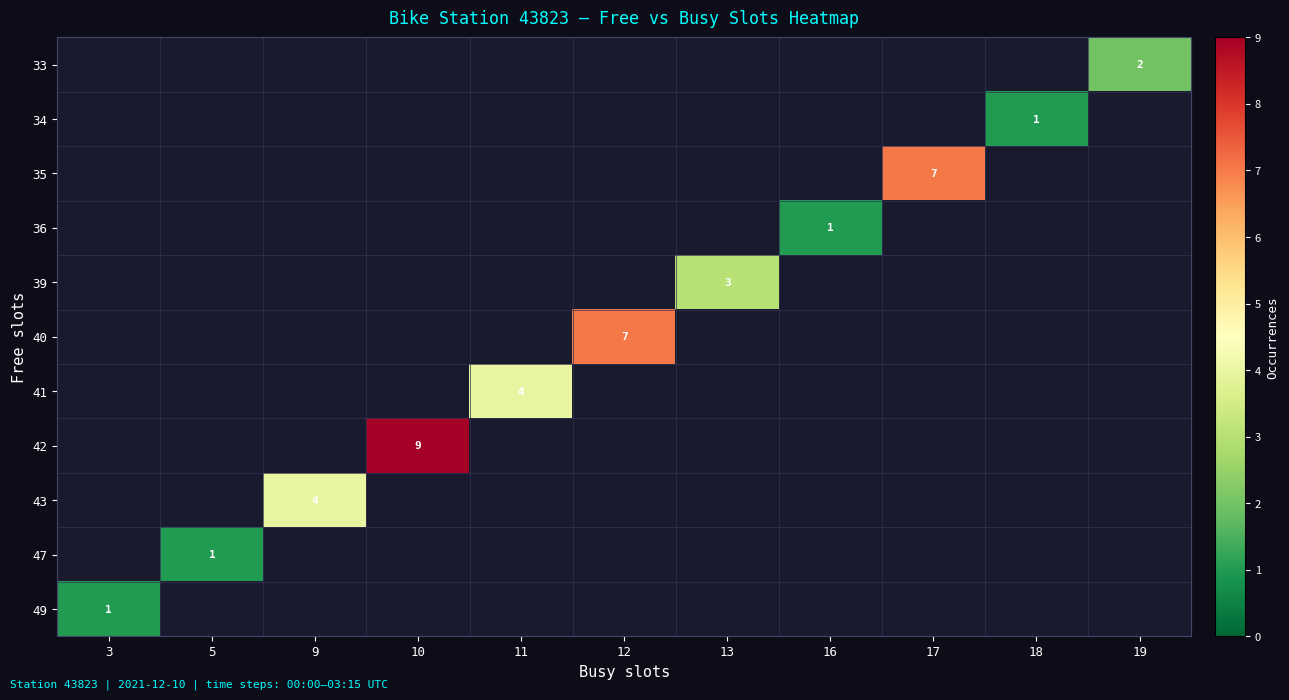

What is the greatest value displayed?

9.0